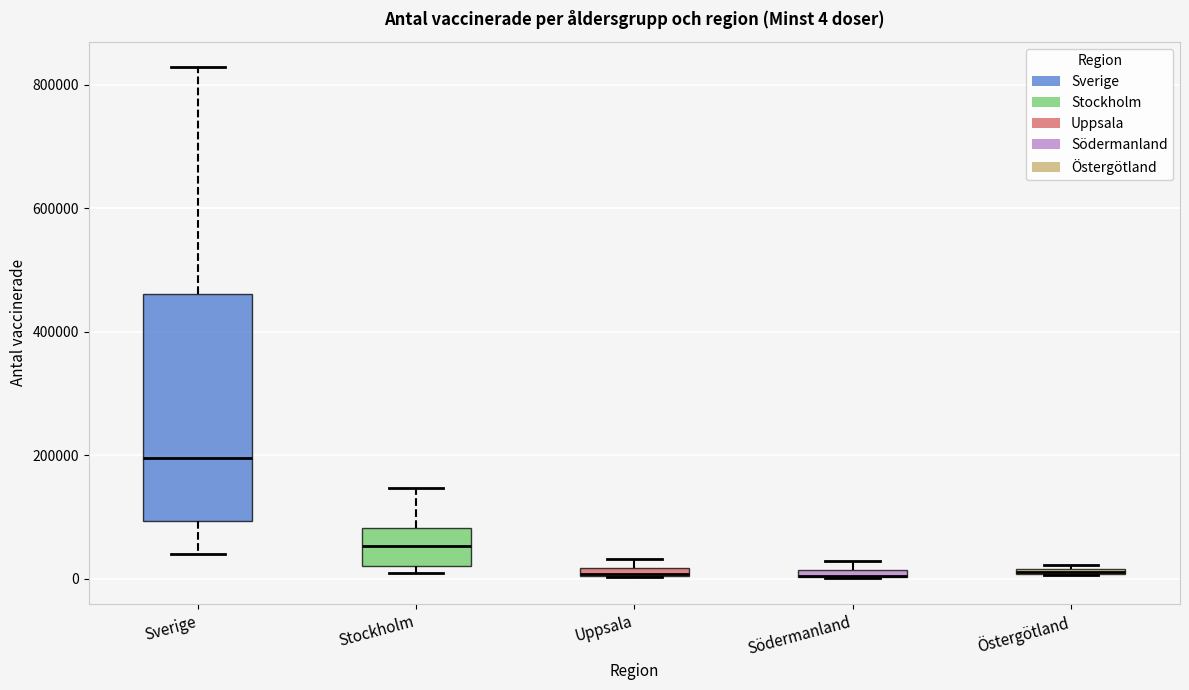

Comparing the boxes themselves (not the whiskers), which one is the tallest?

Sverige